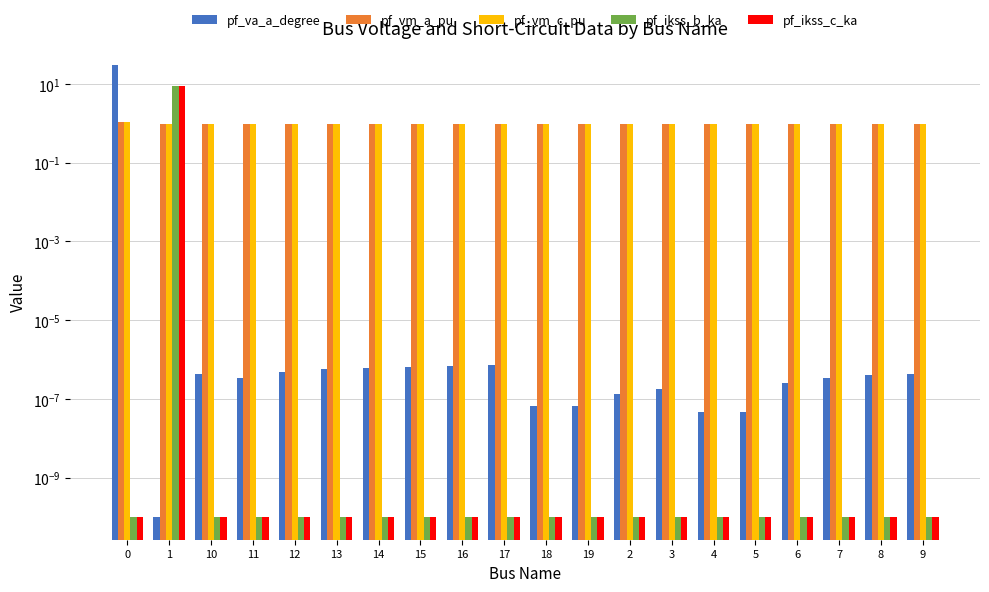

Reading left to right, transcribe all the data shown in this chart.

pf_va_a_degree: 0=29.8	1=0.0	10=0.0	11=0.0	12=0.0	13=0.0	14=0.0	15=0.0	16=0.0	17=0.0	18=0.0	19=0.0	2=0.0	3=0.0	4=0.0	5=0.0	6=0.0	7=0.0	8=0.0	9=0.0
pf_vm_a_pu: 0=1.1	1=1.0	10=1.0	11=1.0	12=1.0	13=1.0	14=1.0	15=1.0	16=1.0	17=1.0	18=1.0	19=1.0	2=1.0	3=1.0	4=1.0	5=1.0	6=1.0	7=1.0	8=1.0	9=1.0
pf_vm_c_pu: 0=1.1	1=1.0	10=1.0	11=1.0	12=1.0	13=1.0	14=1.0	15=1.0	16=1.0	17=1.0	18=1.0	19=1.0	2=1.0	3=1.0	4=1.0	5=1.0	6=1.0	7=1.0	8=1.0	9=1.0
pf_ikss_b_ka: 0=0.0	1=9.0	10=0.0	11=0.0	12=0.0	13=0.0	14=0.0	15=0.0	16=0.0	17=0.0	18=0.0	19=0.0	2=0.0	3=0.0	4=0.0	5=0.0	6=0.0	7=0.0	8=0.0	9=0.0
pf_ikss_c_ka: 0=0.0	1=9.0	10=0.0	11=0.0	12=0.0	13=0.0	14=0.0	15=0.0	16=0.0	17=0.0	18=0.0	19=0.0	2=0.0	3=0.0	4=0.0	5=0.0	6=0.0	7=0.0	8=0.0	9=0.0